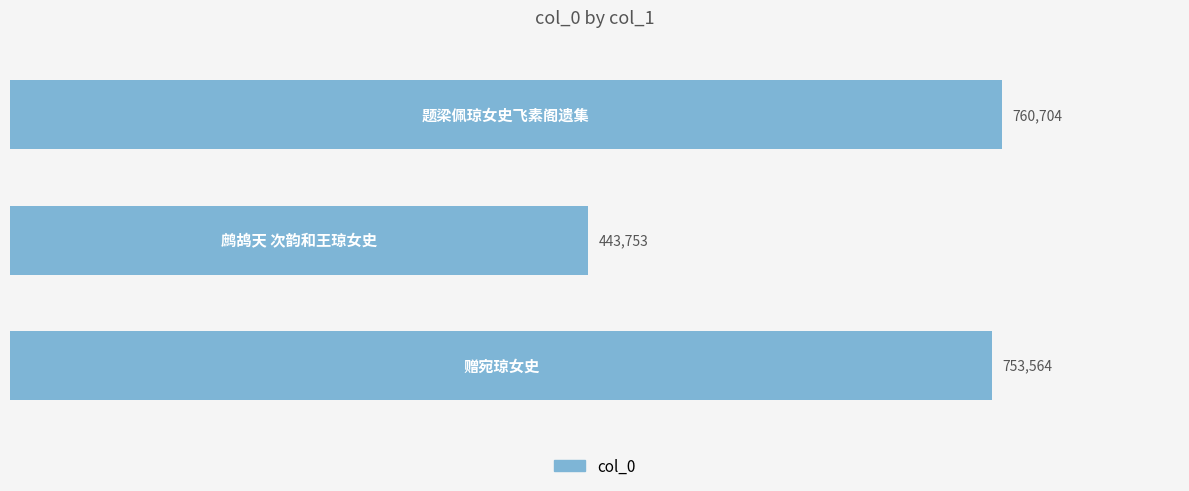

What is the sum of all values?

1958021